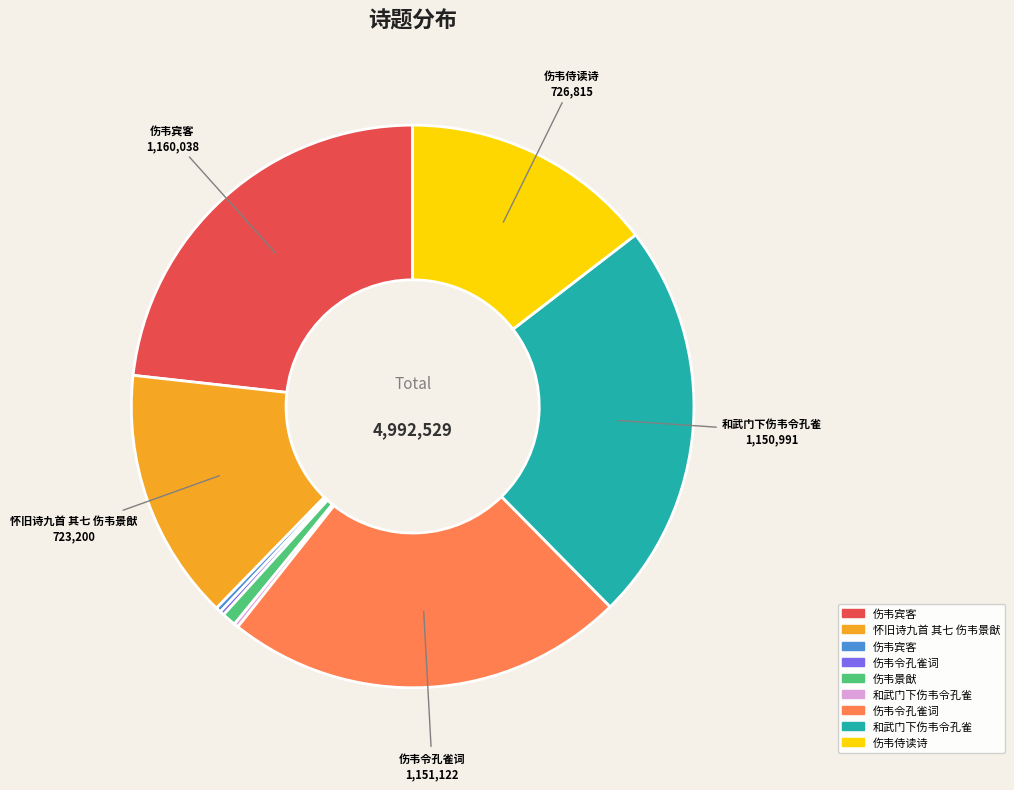

Does any single category account for the majority?

No